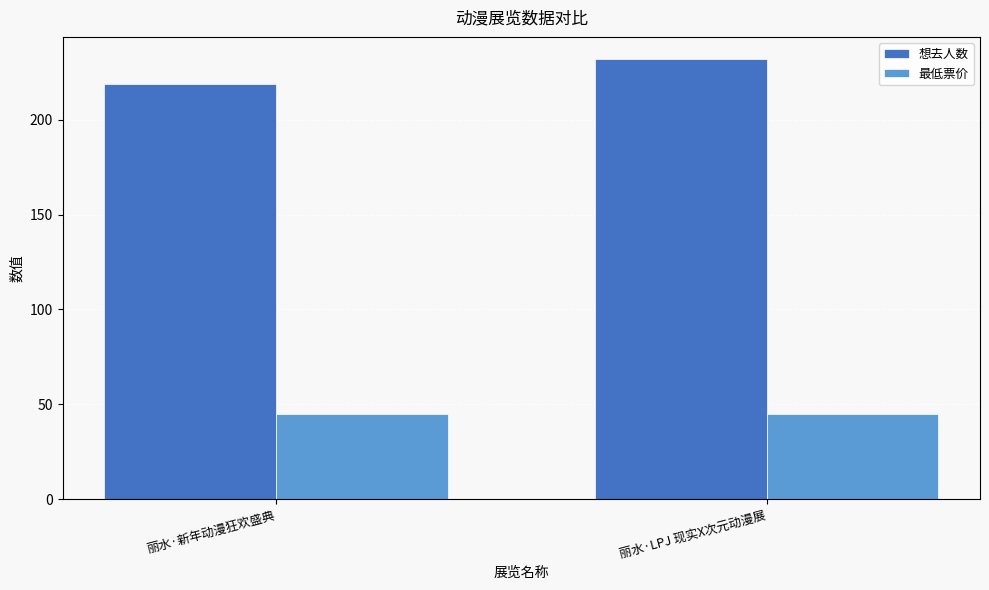

What is the spread (max minus min) of values at 丽水·LPJ 现实X次元动漫展?

187